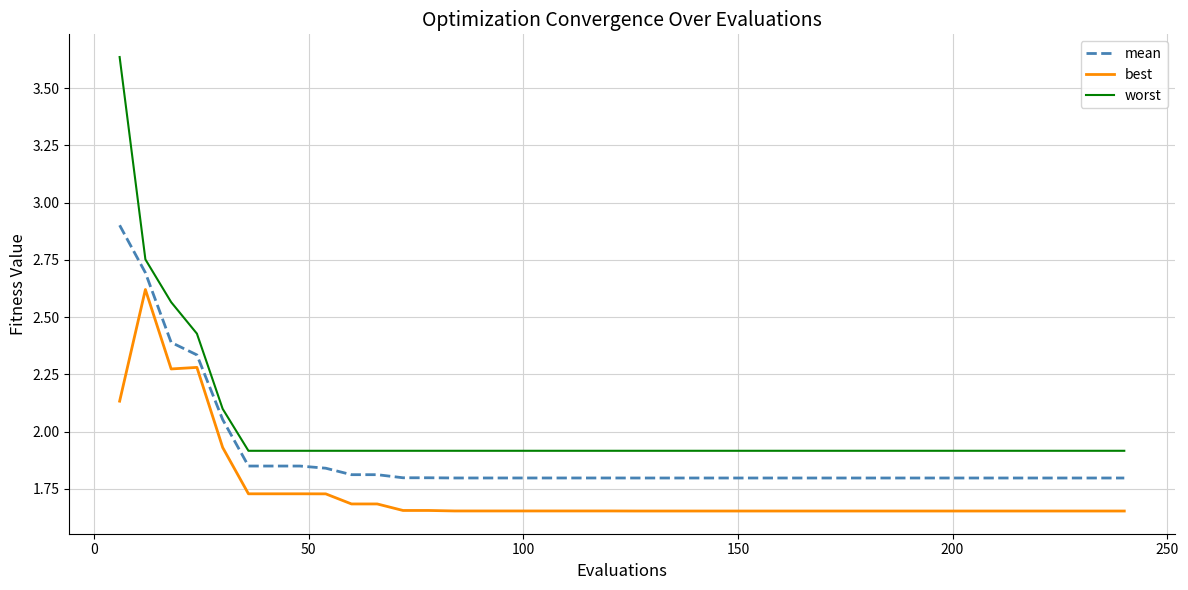

Which series has the largest range (max minus min)?

worst